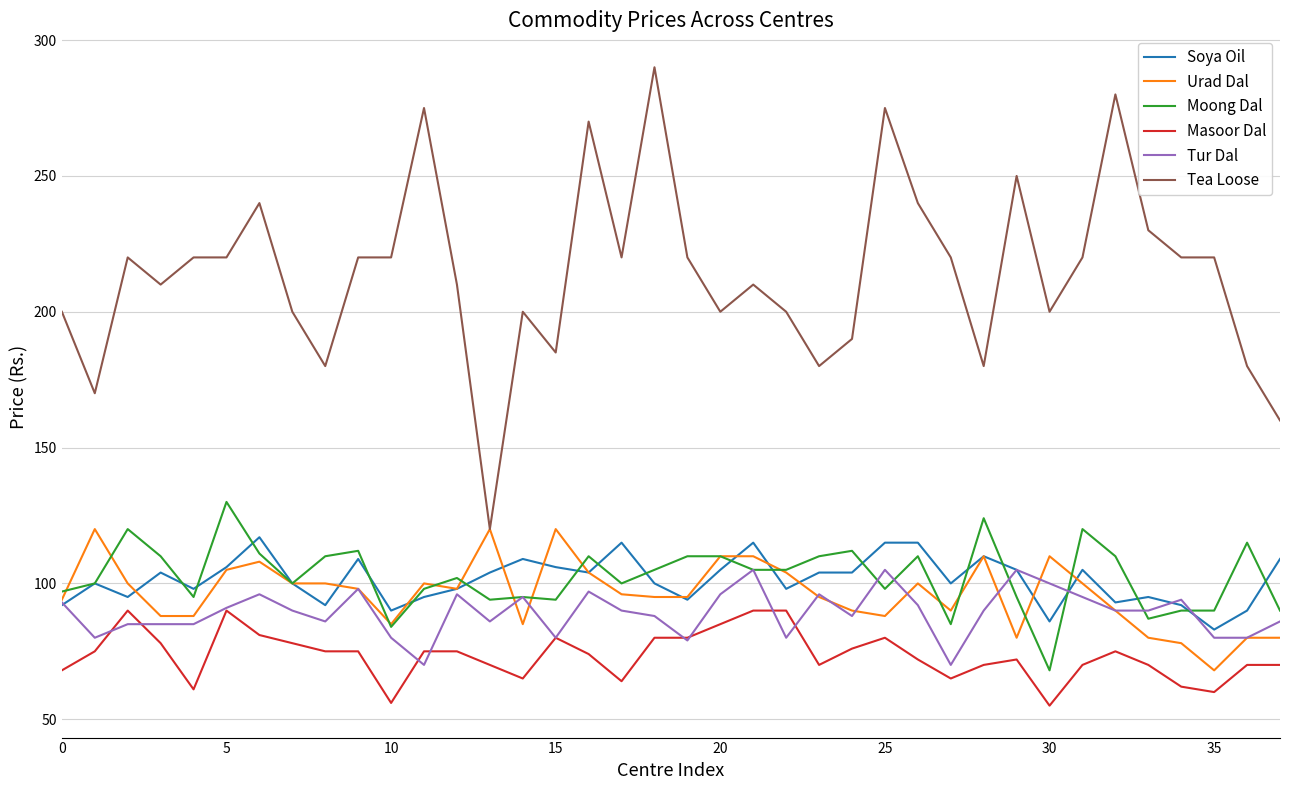

How many series are shown in this chart?

6